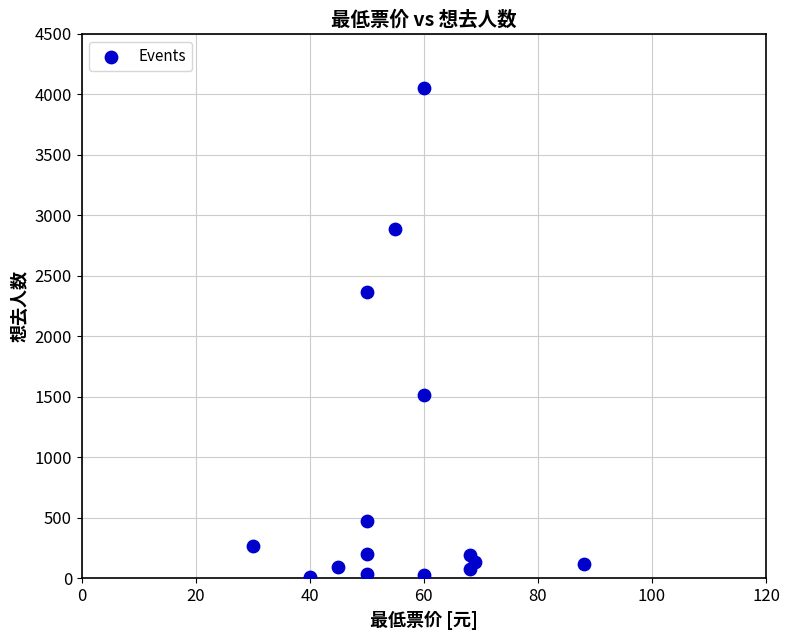

What Y value in the scatter plot is closest to 2032?

2368